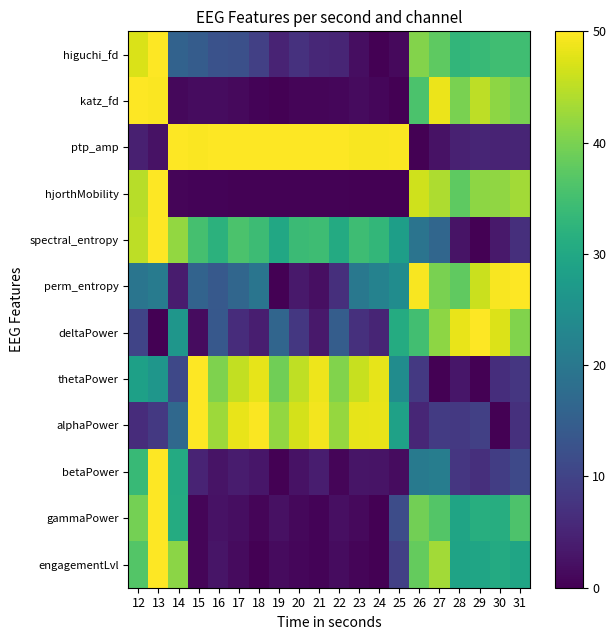

Reading left to right, list all the values displayed in this chart.

higuchi_fd: 12=47.1	13=50.0	14=15.8	15=14.5	16=12.6	17=12.2	18=9.5	19=4.9	20=7.1	21=5.5	22=5.2	23=1.8	24=0.0	25=1.2	26=40.8	27=37.6	28=32.9	29=33.7	30=34.7	31=34.6
katz_fd: 12=50.0	13=49.8	14=1.2	15=1.7	16=1.6	17=1.3	18=0.5	19=0.2	20=0.6	21=0.7	22=0.9	23=1.4	24=0.8	25=0.0	26=35.9	27=48.5	28=40.0	29=45.0	30=41.6	31=39.9
ptp_amp: 12=4.4	13=2.4	14=49.9	15=49.8	16=49.8	17=49.8	18=50.0	19=49.9	20=50.0	21=50.0	22=49.8	23=49.5	24=49.4	25=49.6	26=0.0	27=2.4	28=4.6	29=5.2	30=5.1	31=5.2
hjorthMobility: 12=44.7	13=50.0	14=0.6	15=0.5	16=0.4	17=0.3	18=0.4	19=0.2	20=0.3	21=0.3	22=0.2	23=0.0	24=0.0	25=0.1	26=46.5	27=43.9	28=37.7	29=41.6	30=41.7	31=43.0
spectral_entropy: 12=45.0	13=50.0	14=41.8	15=35.2	16=32.1	17=35.8	18=34.4	19=30.0	20=34.1	21=34.5	22=30.5	23=34.5	24=33.1	25=28.1	26=19.3	27=16.6	28=2.6	29=0.0	30=3.4	31=6.8
perm_entropy: 12=19.4	13=20.7	14=3.8	15=16.0	16=13.9	17=16.5	18=19.4	19=0.0	20=3.5	21=2.1	22=6.7	23=19.9	24=22.2	25=24.3	26=49.5	27=39.9	28=37.8	29=45.9	30=49.5	31=50.0
deltaPower: 12=10.3	13=0.0	14=26.4	15=1.6	16=13.7	17=6.4	18=4.2	19=16.4	20=8.1	21=3.4	22=14.8	23=6.9	24=5.2	25=30.7	26=34.8	27=41.4	28=48.3	29=50.0	30=47.4	31=40.6
thetaPower: 12=28.5	13=26.3	14=10.9	15=50.0	16=40.3	17=45.4	18=48.2	19=39.1	20=45.3	21=48.8	22=40.6	23=45.8	24=48.2	25=24.4	26=8.3	27=0.2	28=3.1	29=0.0	30=6.6	31=7.8
alphaPower: 12=6.4	13=8.2	14=17.0	15=50.0	16=42.7	17=48.4	18=49.7	19=42.0	20=46.9	21=49.1	22=42.0	23=48.2	24=48.4	25=28.7	26=5.3	27=8.6	28=8.3	29=9.5	30=0.0	31=6.9
betaPower: 12=33.7	13=50.0	14=30.5	15=5.0	16=2.6	17=3.9	18=3.1	19=0.0	20=2.5	21=4.1	22=0.7	23=2.8	24=2.7	25=1.6	26=20.6	27=21.3	28=7.8	29=6.7	30=9.1	31=11.0
gammaPower: 12=39.5	13=50.0	14=30.8	15=0.6	16=2.5	17=1.9	18=0.6	19=2.3	20=1.2	21=0.5	22=2.1	23=1.2	24=0.0	25=11.7	26=39.4	27=36.5	28=29.3	29=31.4	30=31.1	31=36.0
engagementLvl: 12=36.7	13=50.0	14=41.3	15=0.7	16=2.8	17=1.4	18=0.1	19=1.5	20=0.8	21=0.6	22=1.6	23=0.7	24=0.0	25=9.5	26=38.2	27=43.1	28=29.0	29=29.4	30=30.6	31=29.5